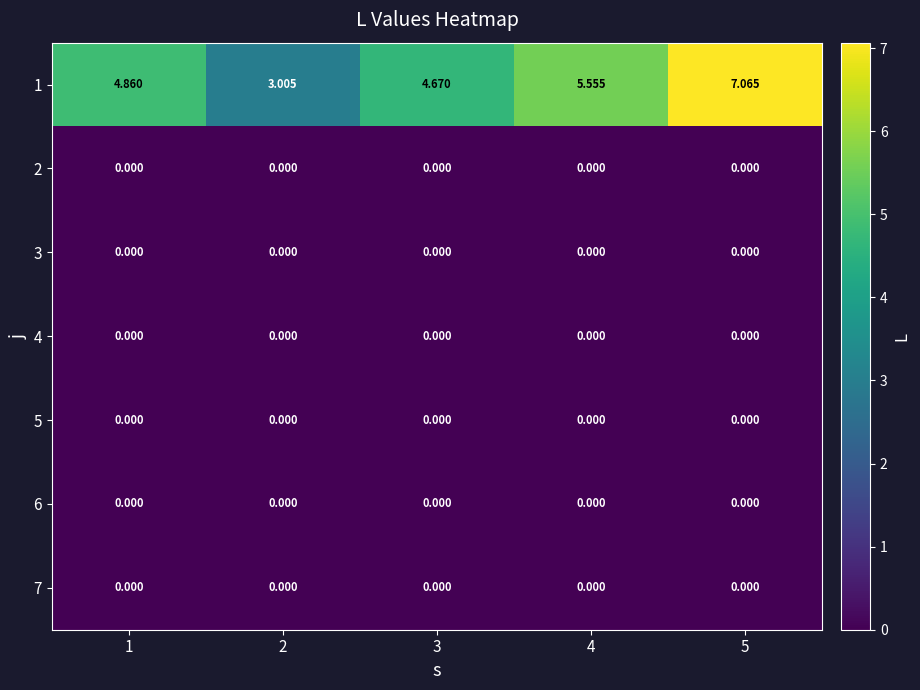

Between 4 and 5, which series saw the biggest shift?

1